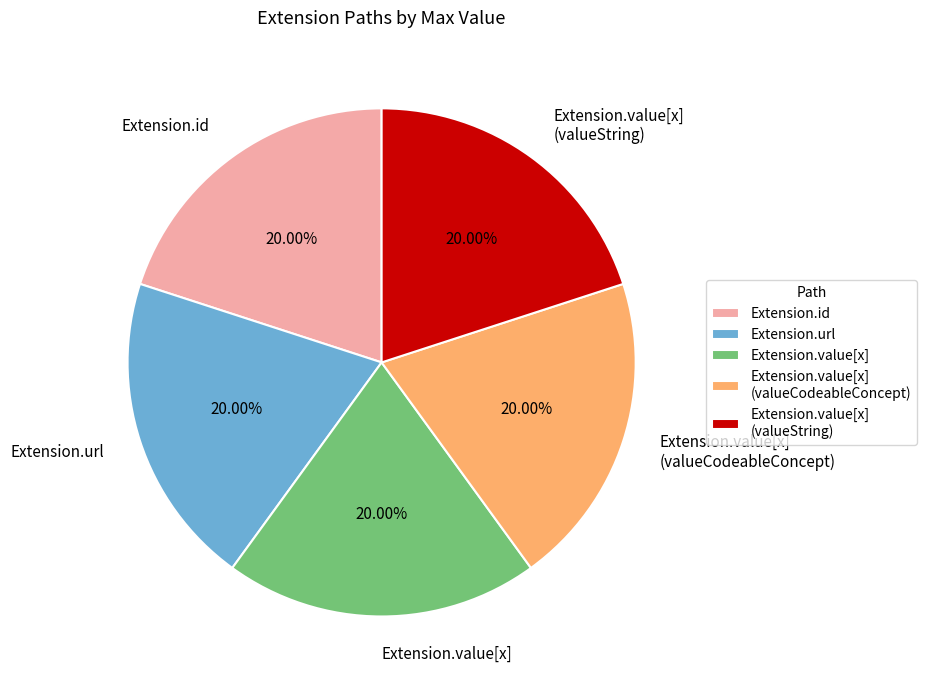

Approximately how many times larger is the value at Extension.value[x] (valueString) compared to Extension.url?

1.0